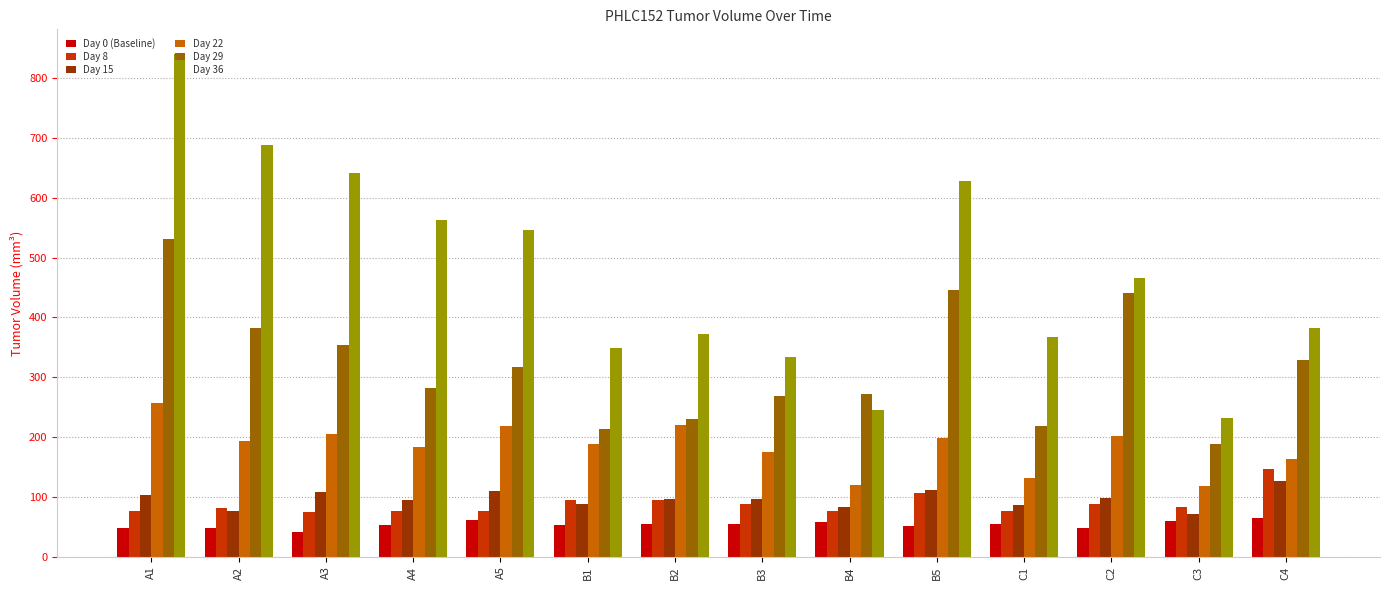

What is the label of the 4th bar from the left?

A4